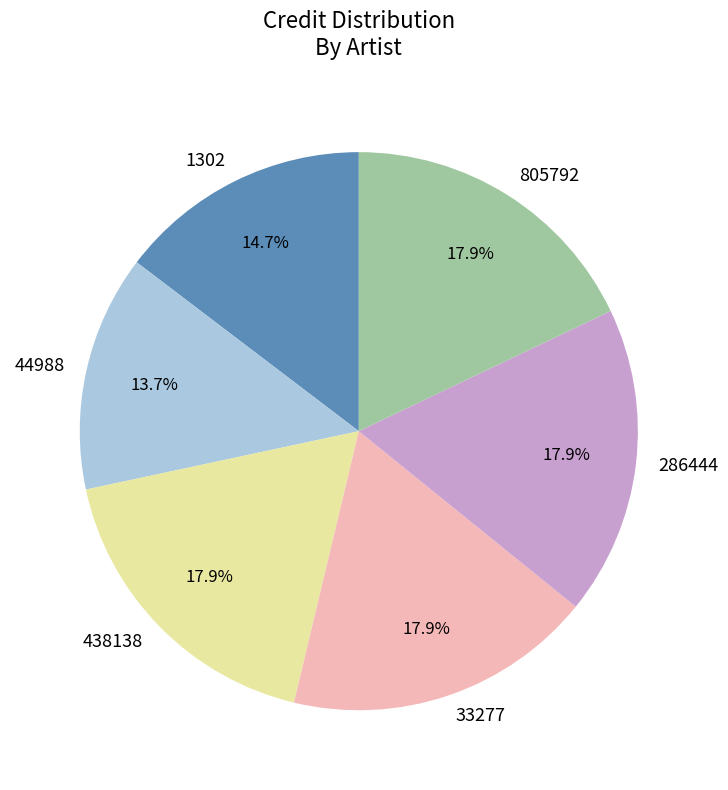

Does 805792 account for over 50% of the chart?

No